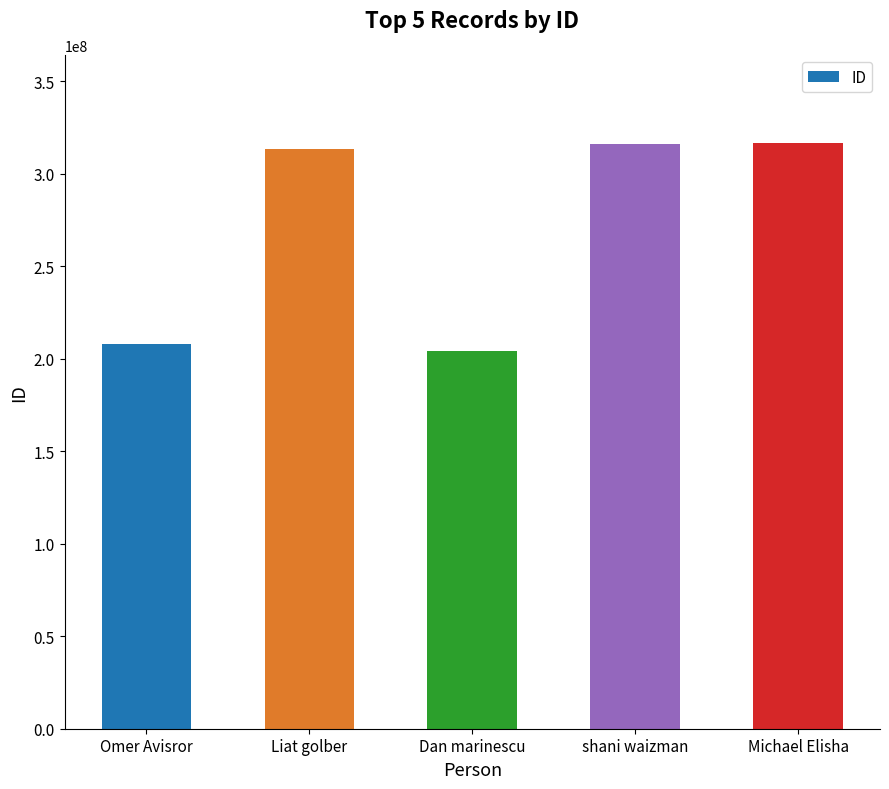

The value at Omer Avisror is 208063511. True or false?

True